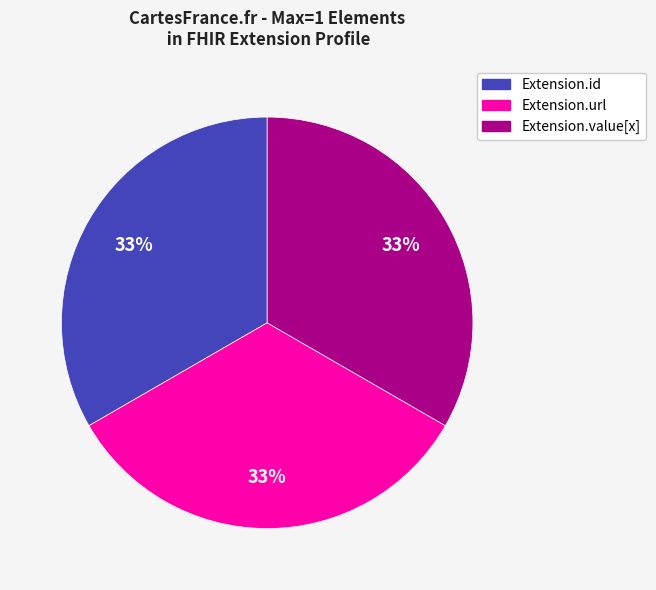

To the nearest percent, what is the difference between the largest and smallest slice percentages?

0%